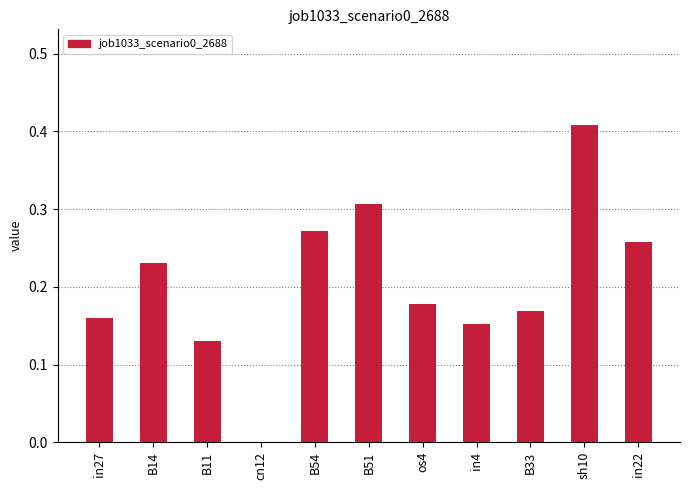

The value at B14 is 0.1. True or false?

False